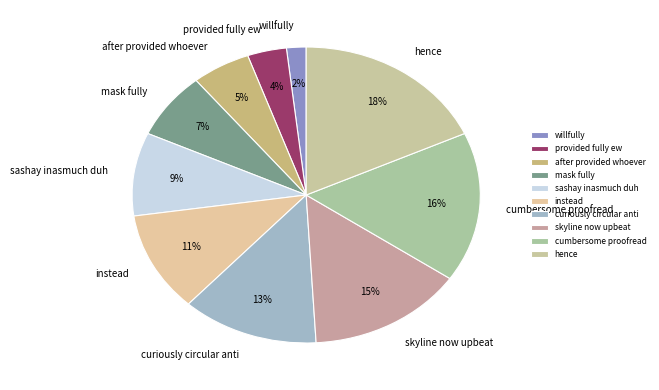

True or false: willfully accounts for 14% of the total.

False